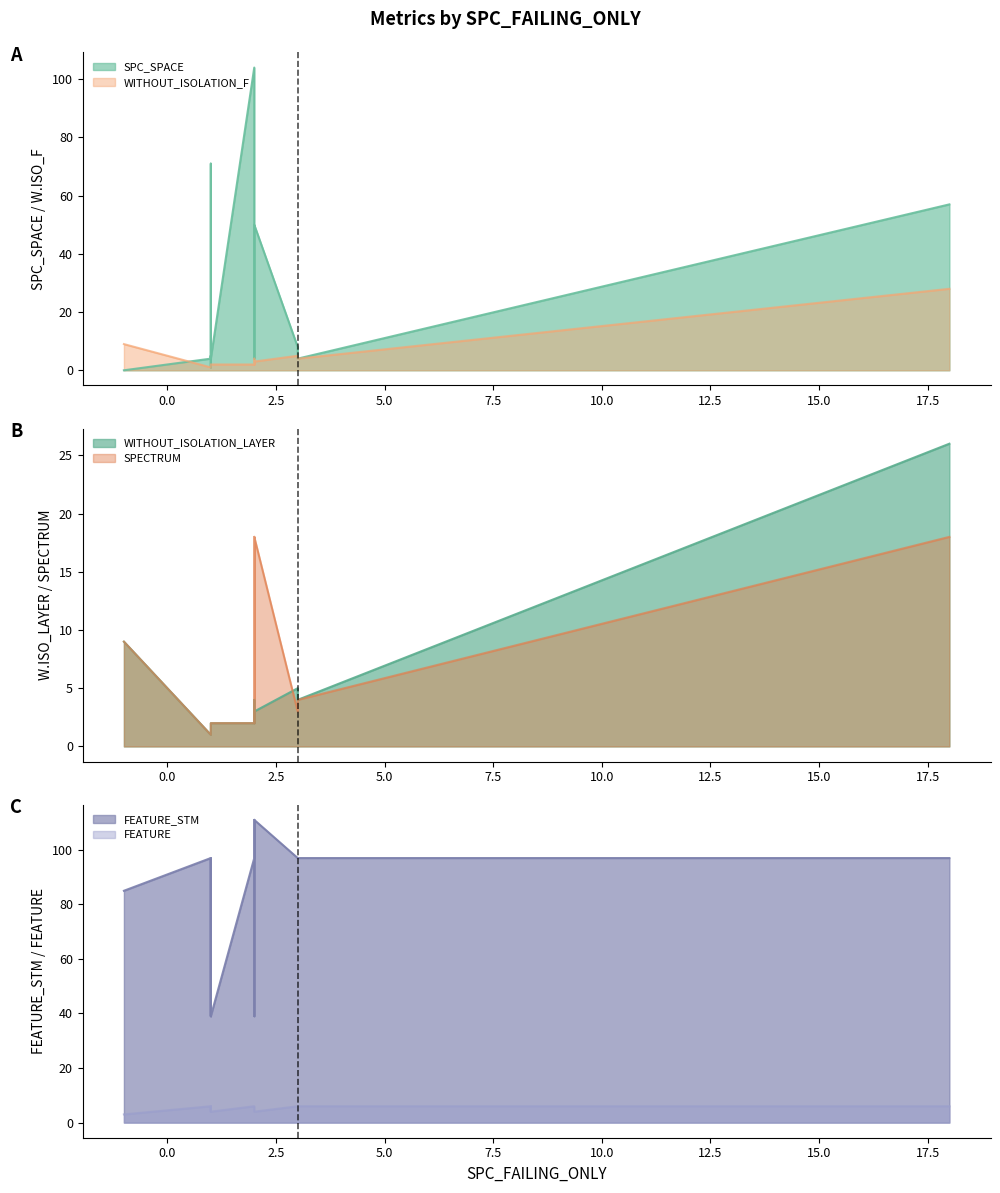

True or false: WITHOUT_ISOLATION_LAYER and SPC_SPACE intersect in this chart.

True